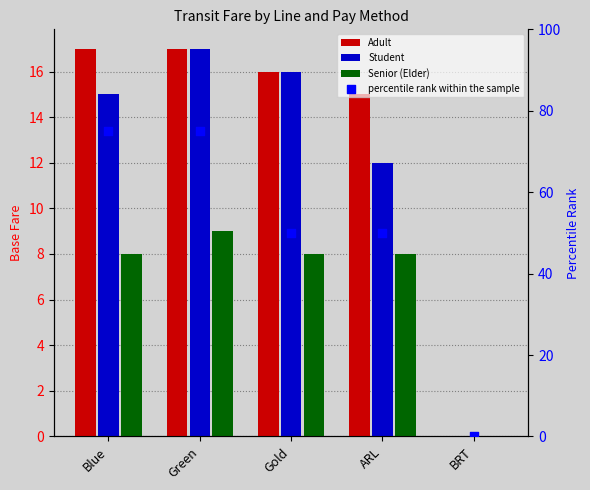

At how many categories does at least one series exceed 42?

4